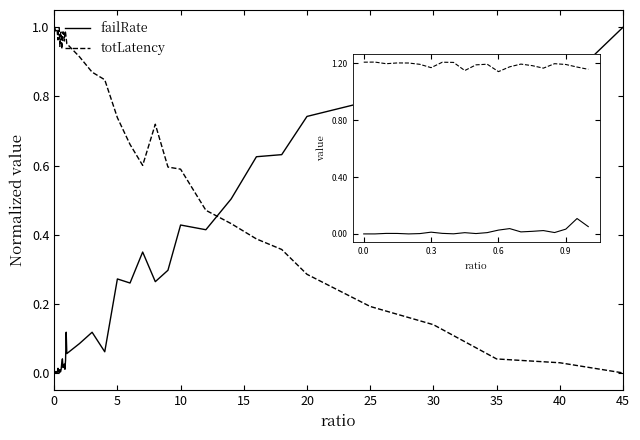

What is the label of the 20th point from the right?

1